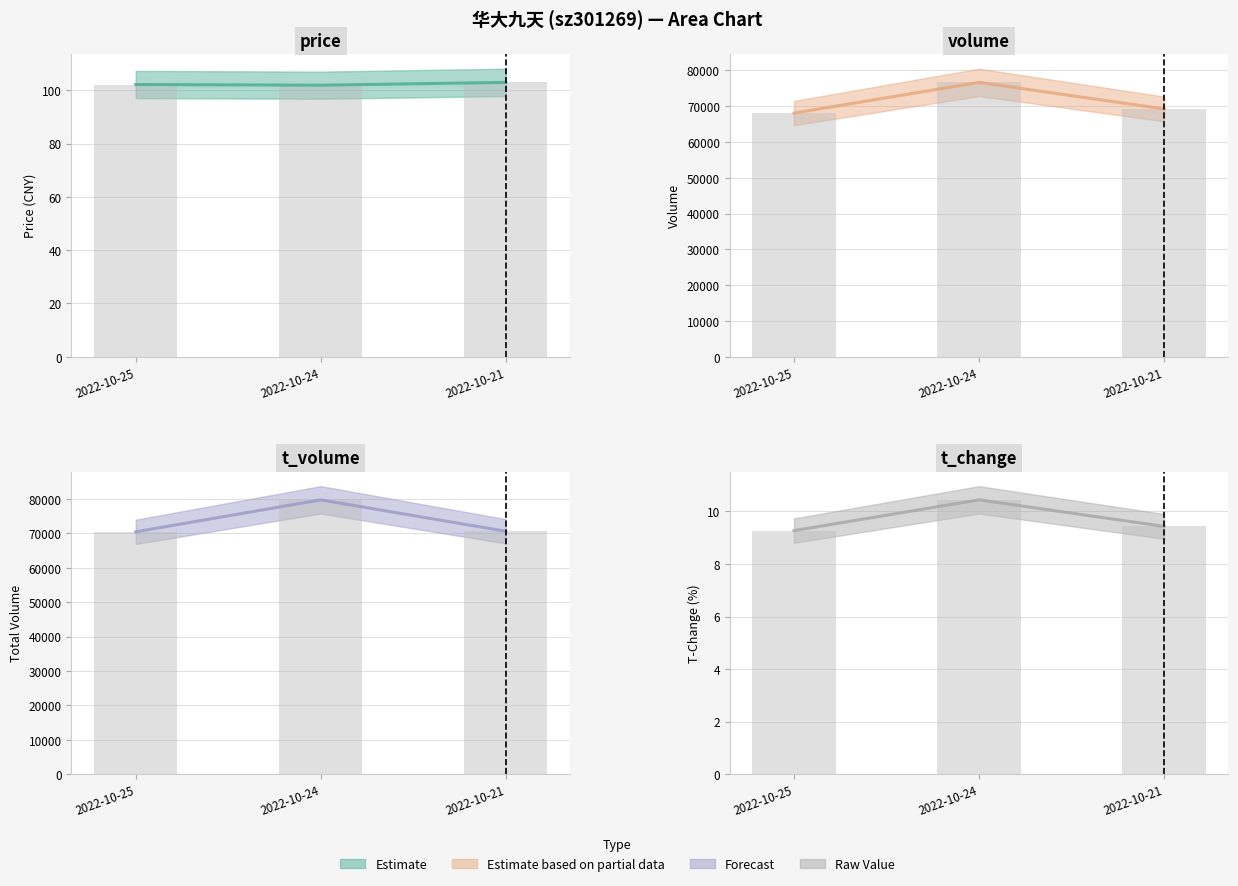

Is the value of price at 2022-10-25 greater than the value of t_change at 2022-10-24?

Yes